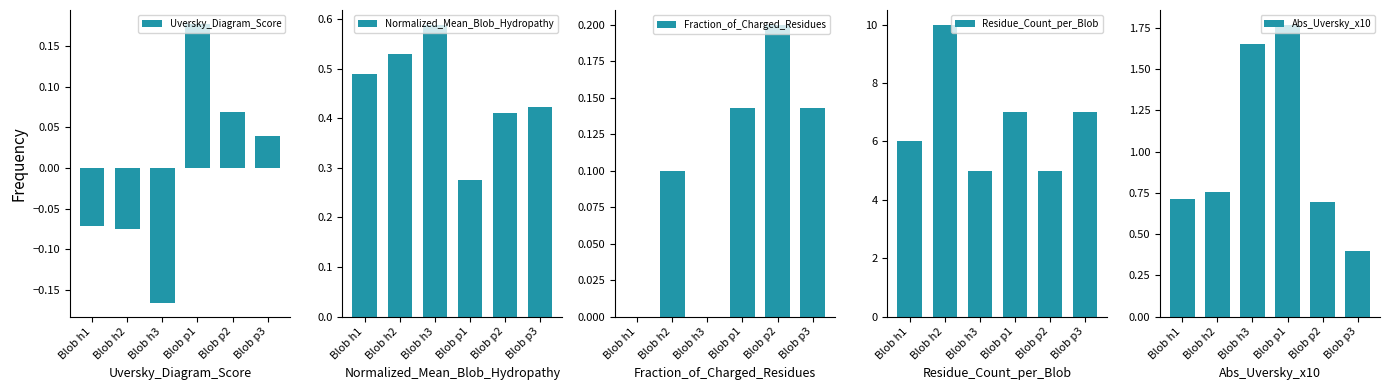

How many groups of bars are there?

6